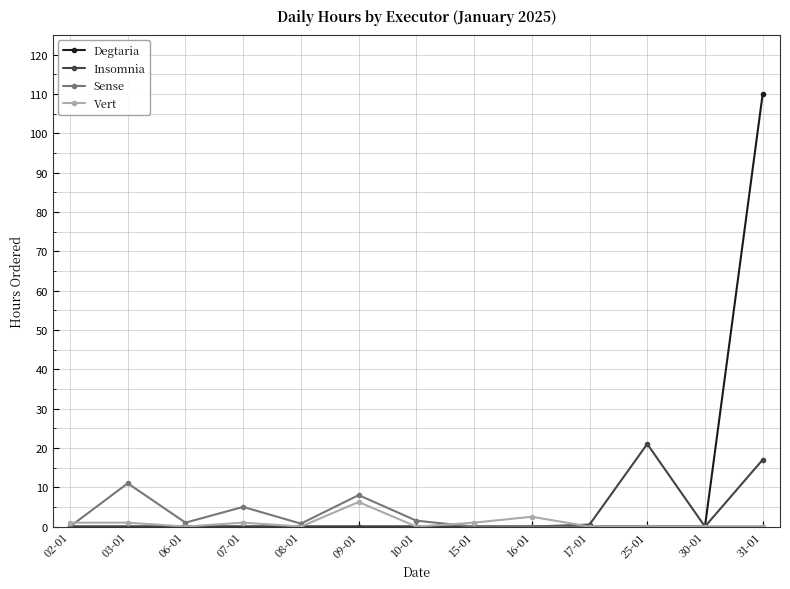

True or false: Insomnia has a value of -12.1 at 06-01.

False